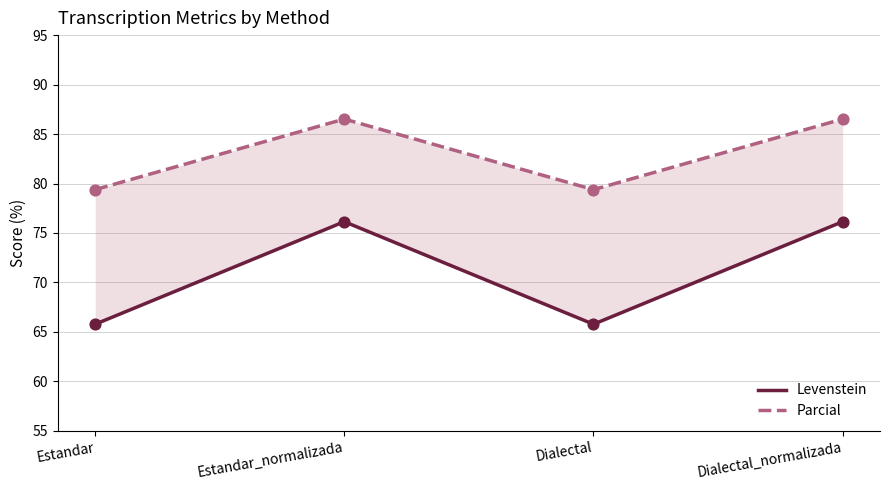

Which series reaches the minimum Y coordinate?

Levenstein